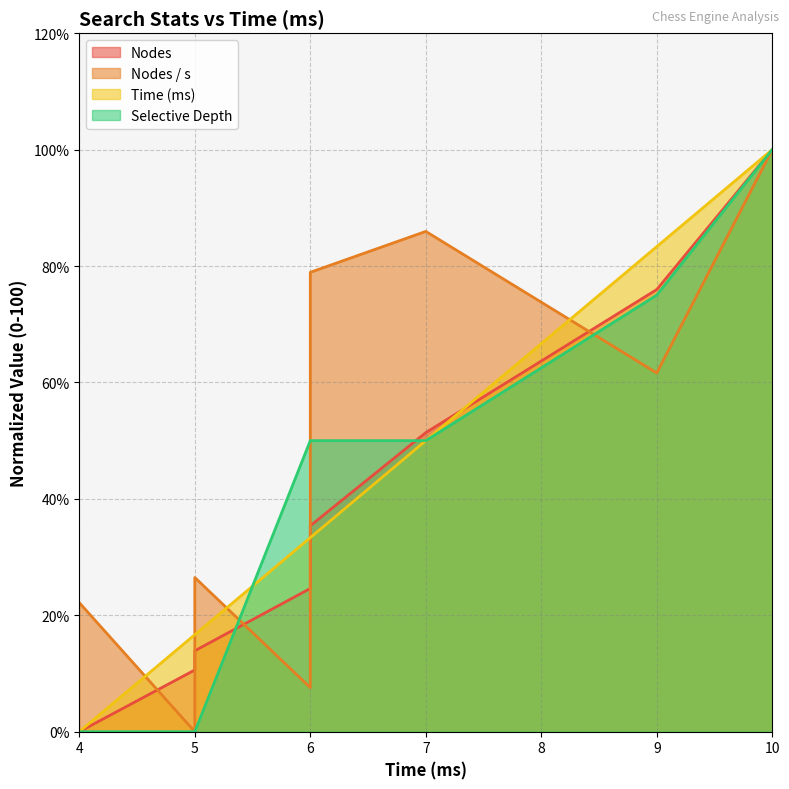

What is the average value of the Nodes series?

39.0